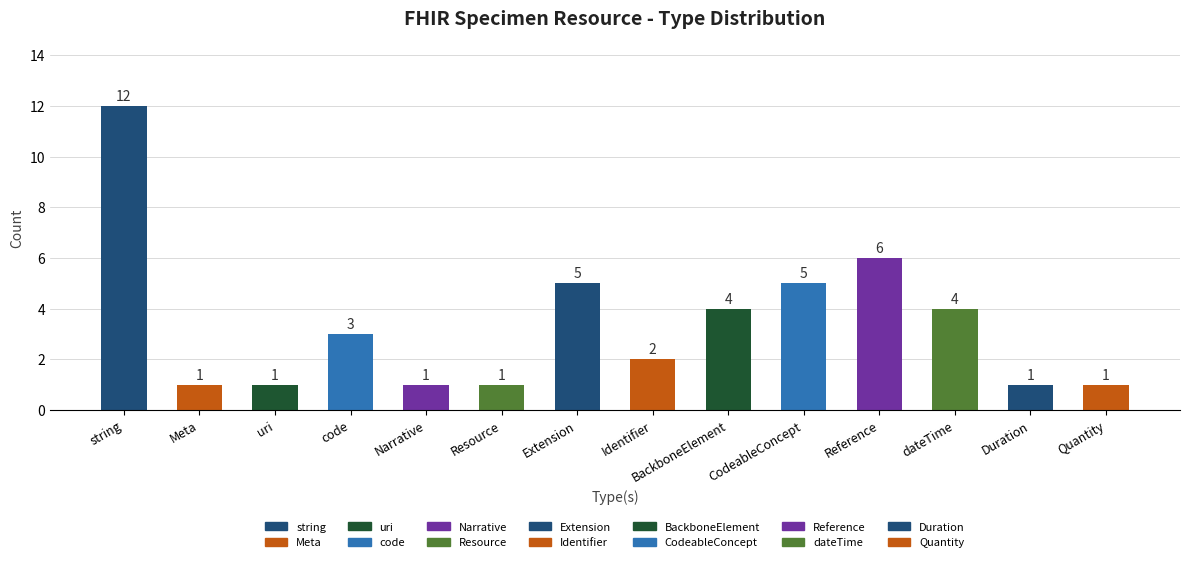

Between dateTime and uri, which is larger?

dateTime